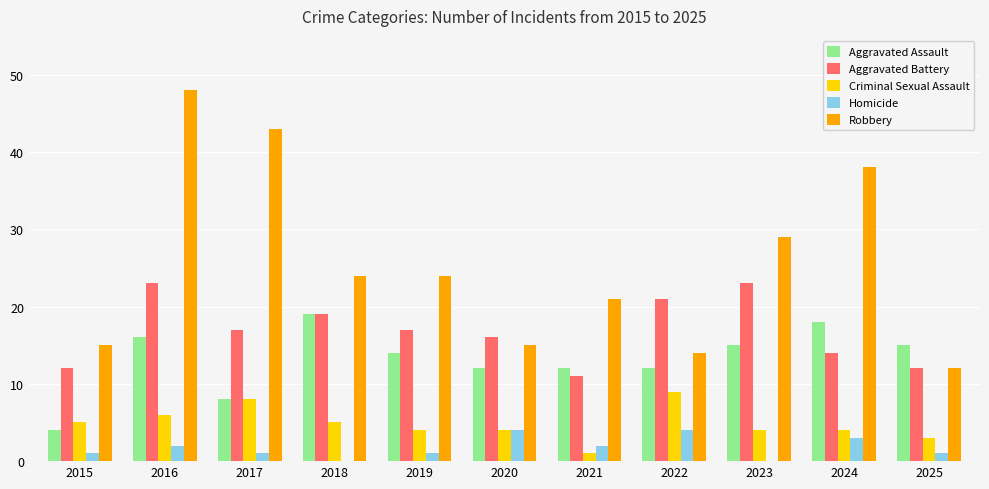

At which label is Robbery closest to 30?

2023